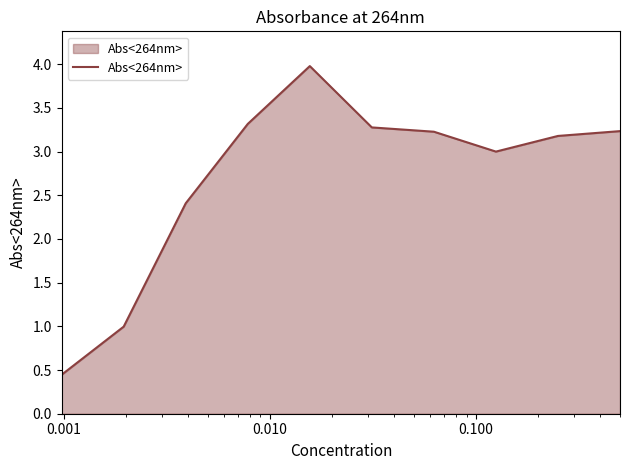

What is the difference between the maximum and minimum values?

3.5